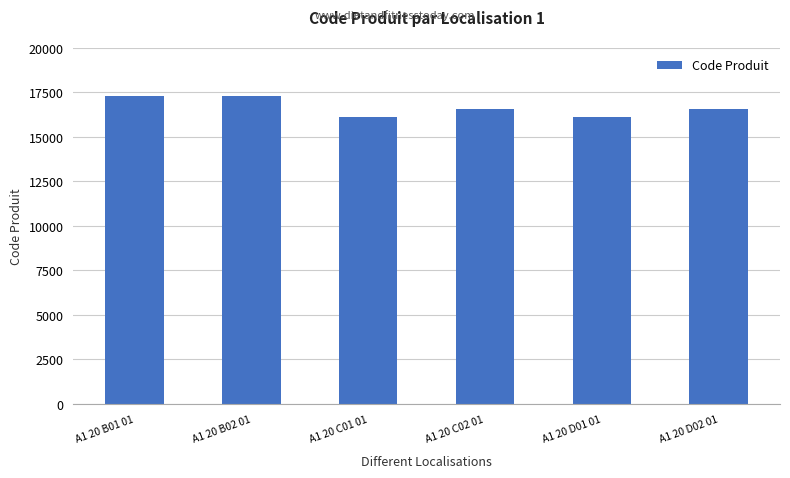

What is the difference between the values at A1 20 B01 01 and A1 20 C01 01?

1185